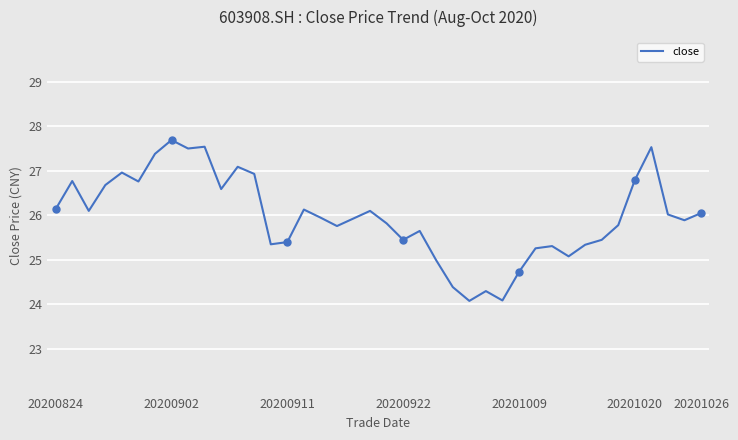

What is the smallest value displayed?

24.1